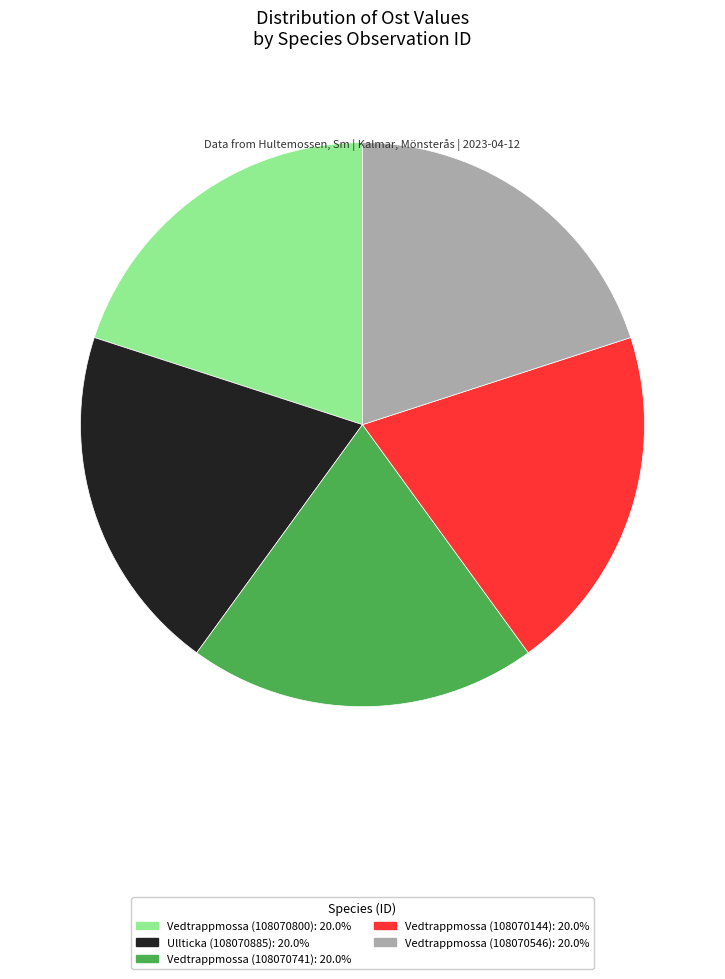

Is there a majority slice in this chart?

No